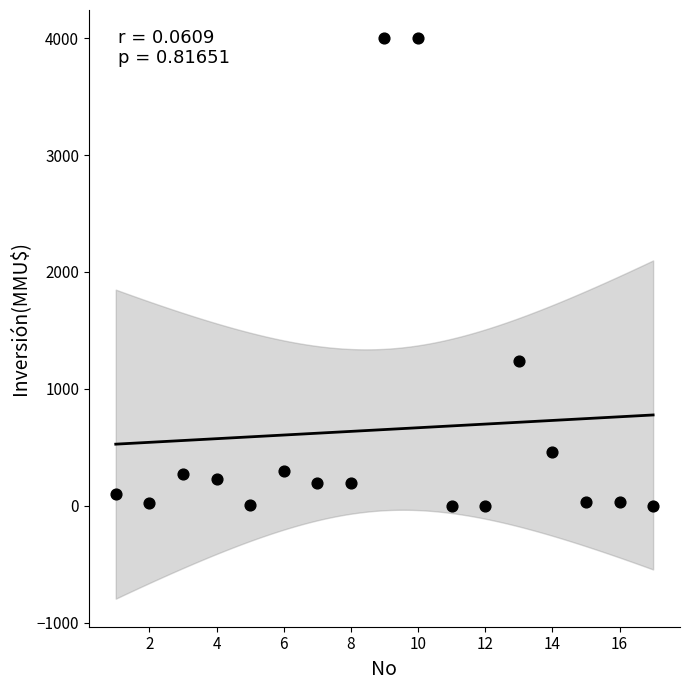

What is the range of Y values (max minus min)?

4000